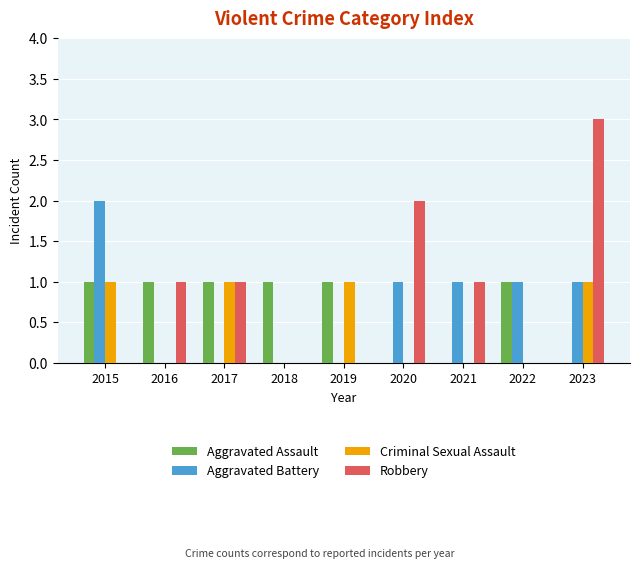

Which series has the largest range (max minus min)?

Robbery